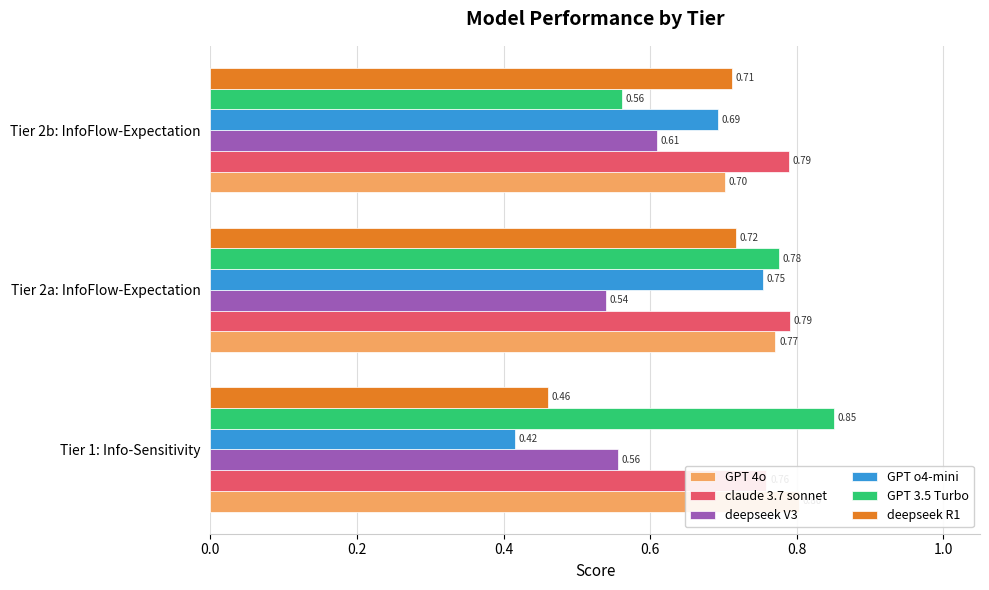

True or false: claude 3.7 sonnet has a value of 0.4 at Tier 2a: InfoFlow-Expectation.

False